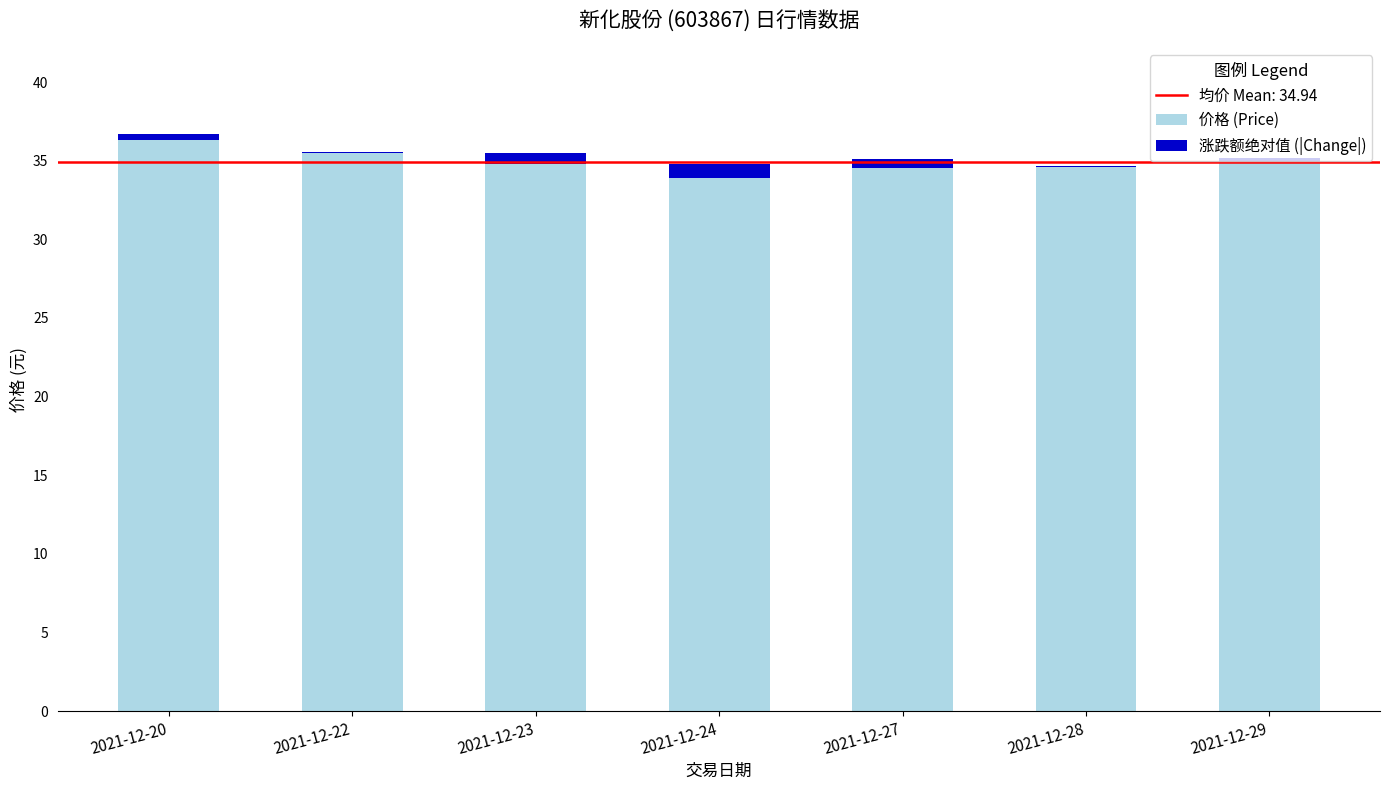

The value of 价格 (Price) at 2021-12-20 is 36.3. True or false?

True